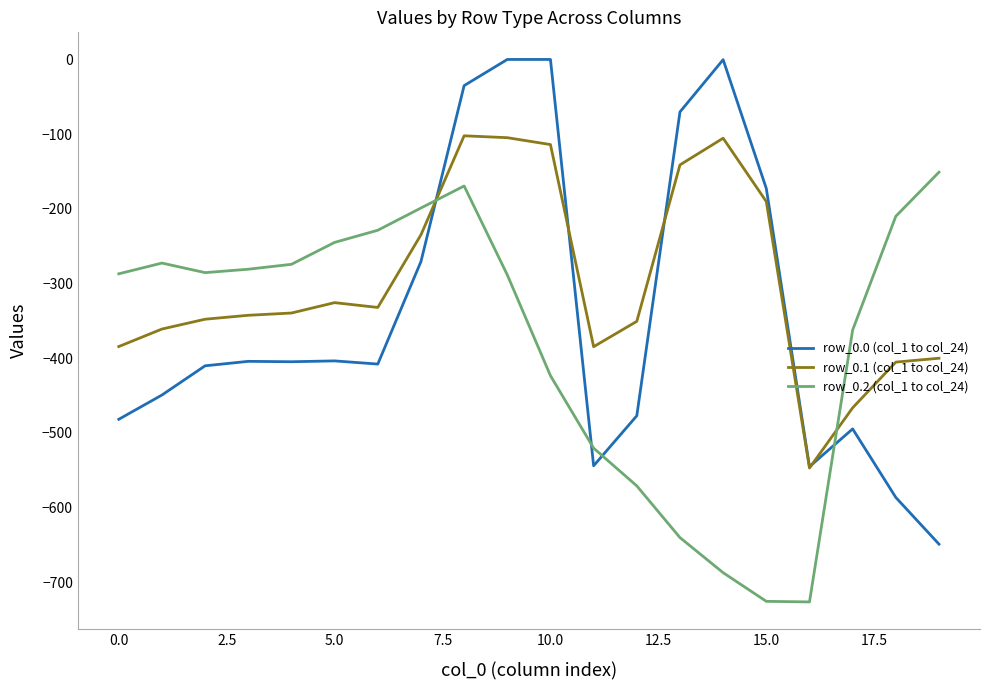

List the series in order of their peak value, highest first.

row_0.0 (col_1 to col_24), row_0.1 (col_1 to col_24), row_0.2 (col_1 to col_24)